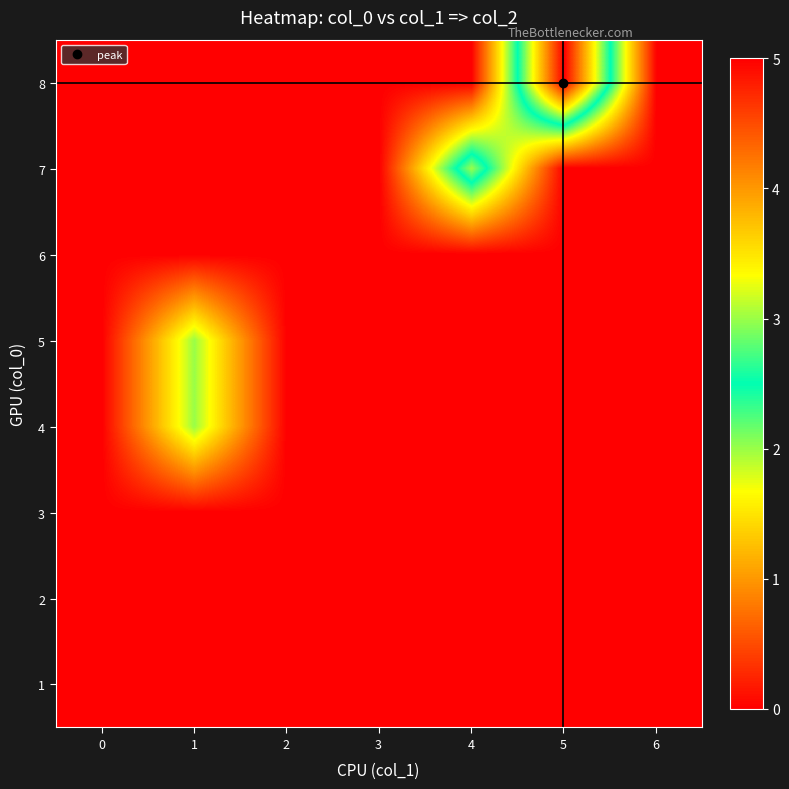

Reading left to right, extract all data points from this chart.

1: 0=0	1=0	2=0	3=0	4=0	5=0	6=0
2: 0=0	1=0	2=0	3=0	4=0	5=0	6=0
3: 0=0	1=0	2=0	3=0	4=0	5=0	6=0
4: 0=0	1=2	2=0	3=0	4=0	5=0	6=0
5: 0=0	1=2	2=0	3=0	4=0	5=0	6=0
6: 0=0	1=0	2=0	3=0	4=0	5=0	6=0
7: 0=0	1=0	2=0	3=0	4=3	5=0	6=0
8: 0=0	1=0	2=0	3=0	4=0	5=5	6=0